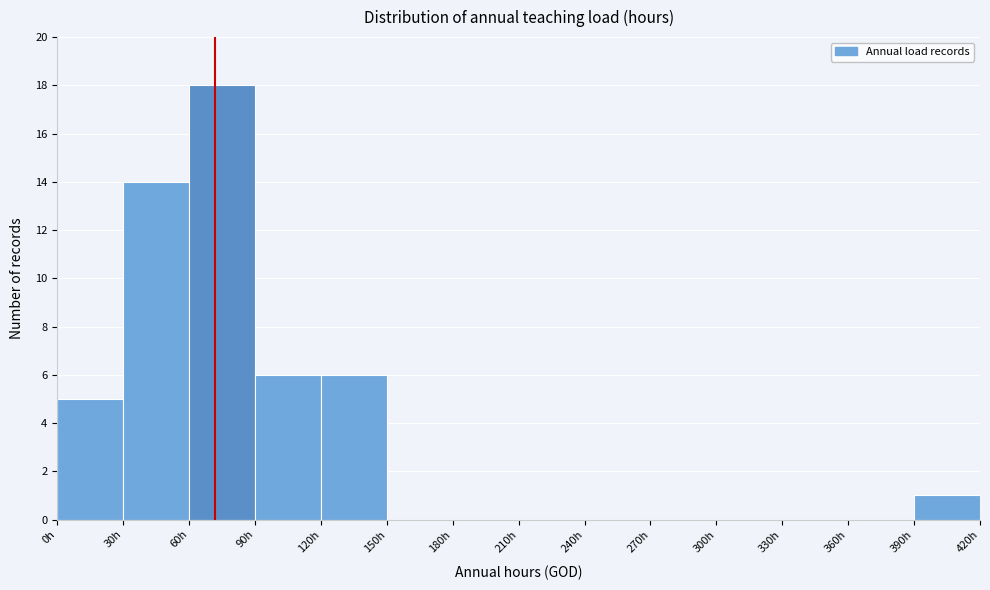

Reading left to right, list every bar in this chart as the range it spans on the x-axis followed by its height. The values are not printed on the chart, so give them approximately, as read against the axis.

0 to 30: 5
30 to 60: 14
60 to 90: 18
90 to 120: 6
120 to 150: 6
150 to 180: 0
180 to 210: 0
210 to 240: 0
240 to 270: 0
270 to 300: 0
300 to 330: 0
330 to 360: 0
360 to 390: 0
390 to 420: 1